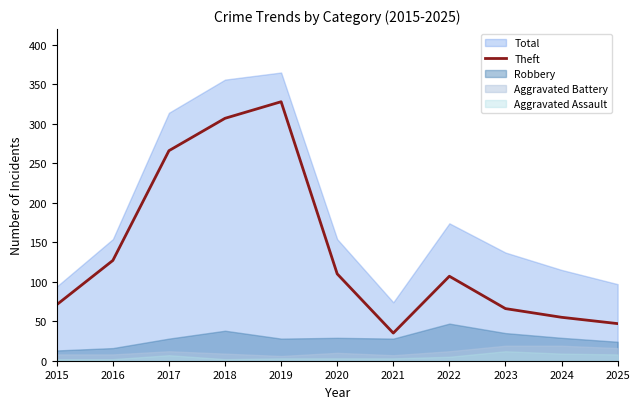

Between 2025 and 2019, which is larger?

2019